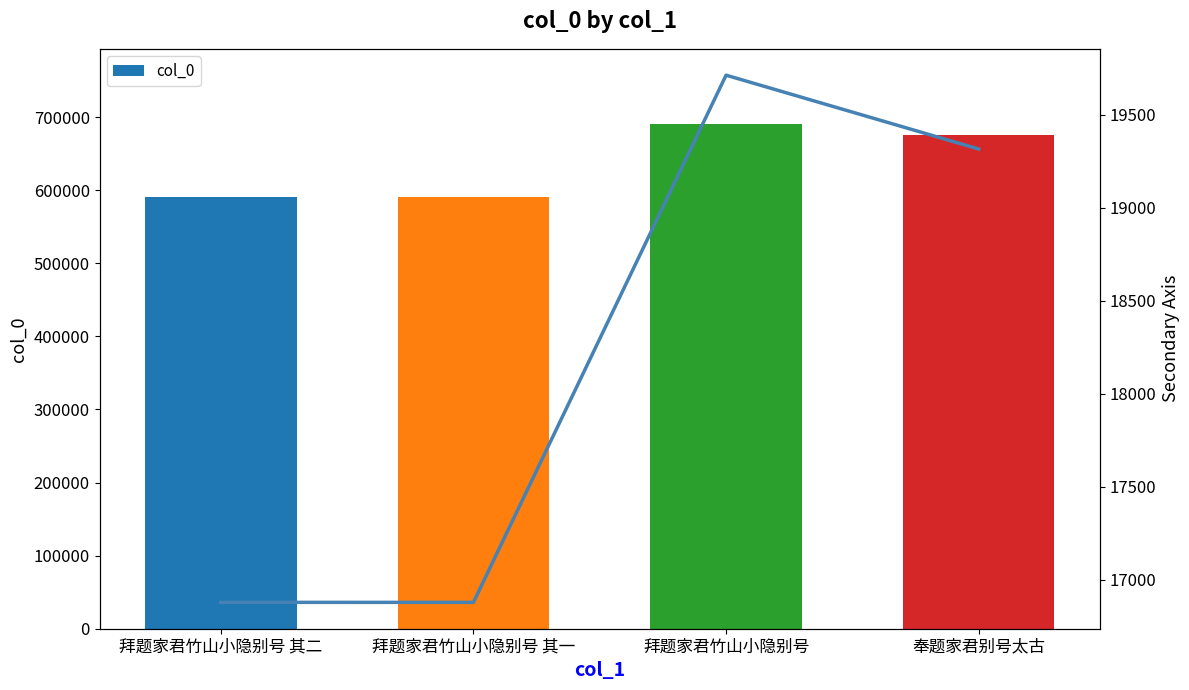

Which label corresponds to the smallest value in the chart?

拜题家君竹山小隐别号 其一